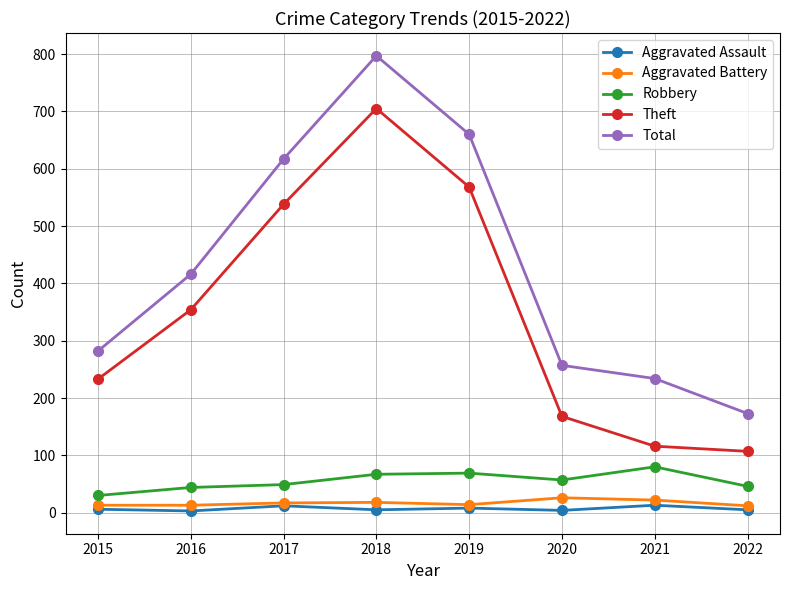

True or false: Aggravated Battery has a value of 18 at 2018.

True